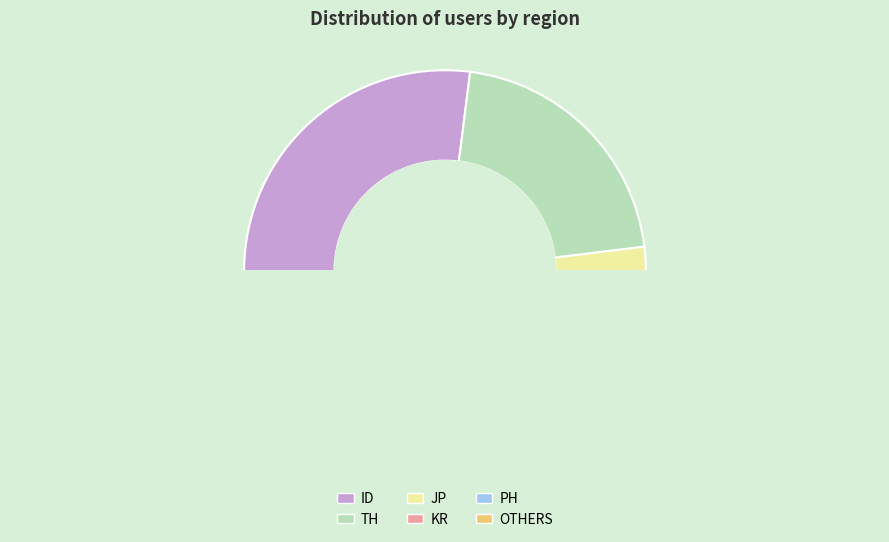

Which category has the biggest portion of the pie?

ID